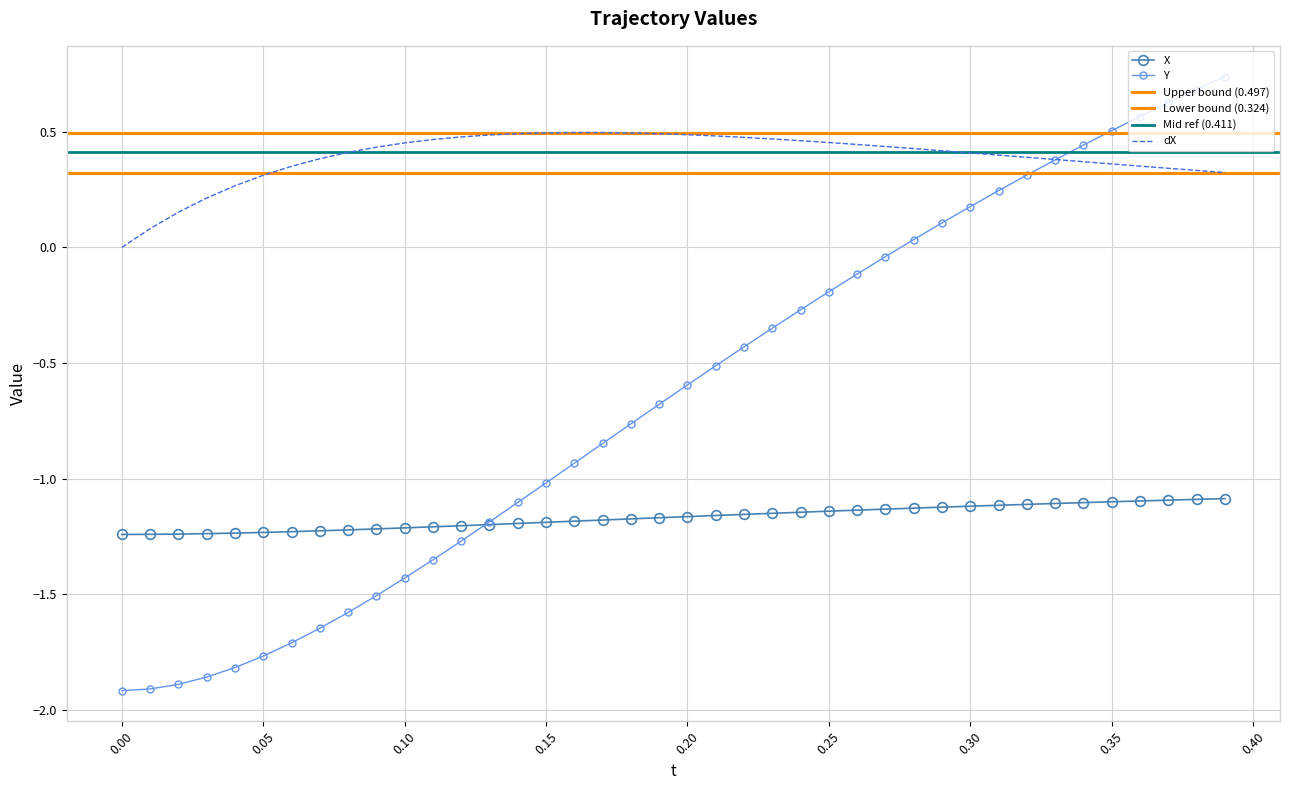

After their last crossing, which series has the higher values: dX or Y?

Y